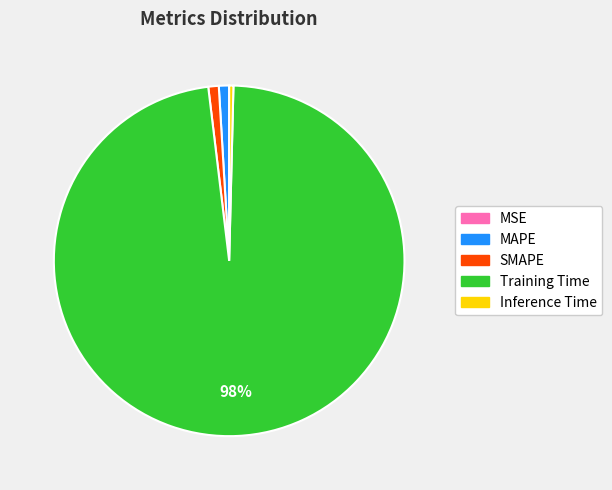

Is the sum of Inference Time and Training Time greater than half?

Yes